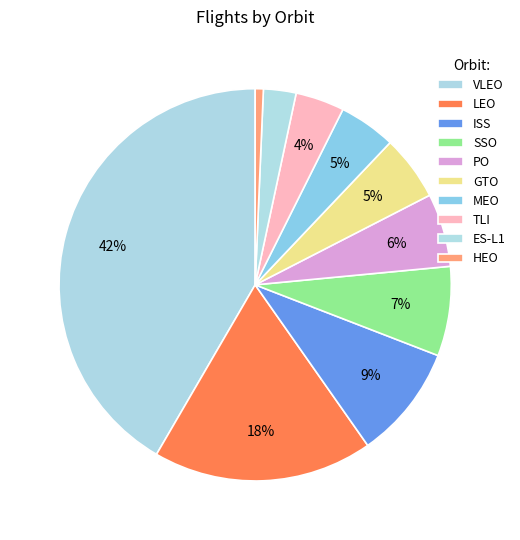

Rank the categories by value from lowest to highest.

HEO, ES-L1, TLI, MEO, GTO, PO, SSO, ISS, LEO, VLEO